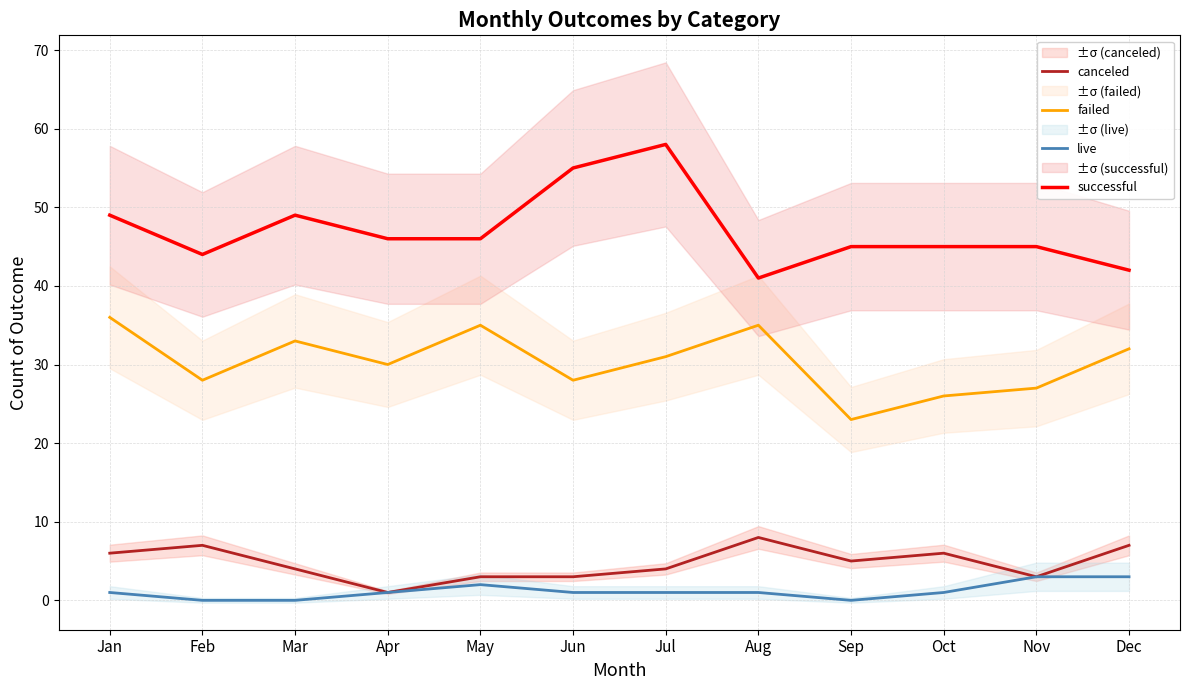

Which series has the widest spread of values?

successful